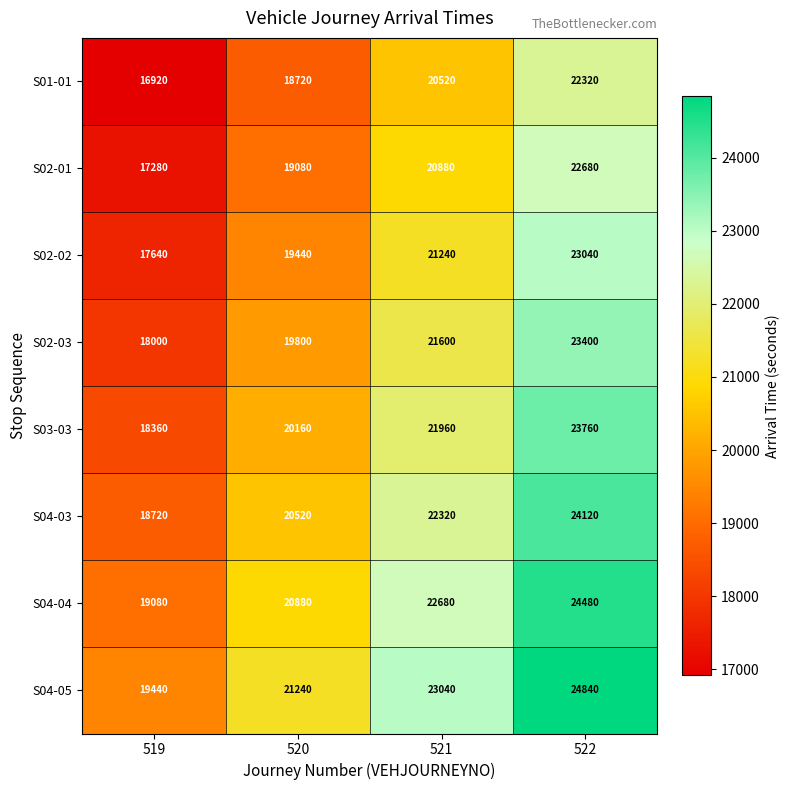

What is the sum of the S03-03 values at 520 and 522?

43920